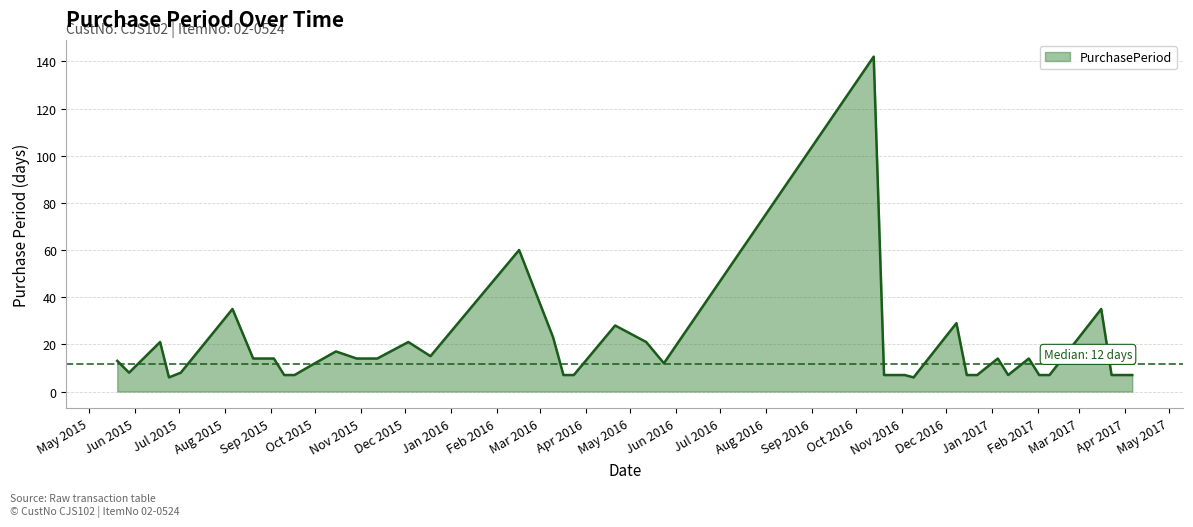

What is the difference between the maximum and minimum values?

136